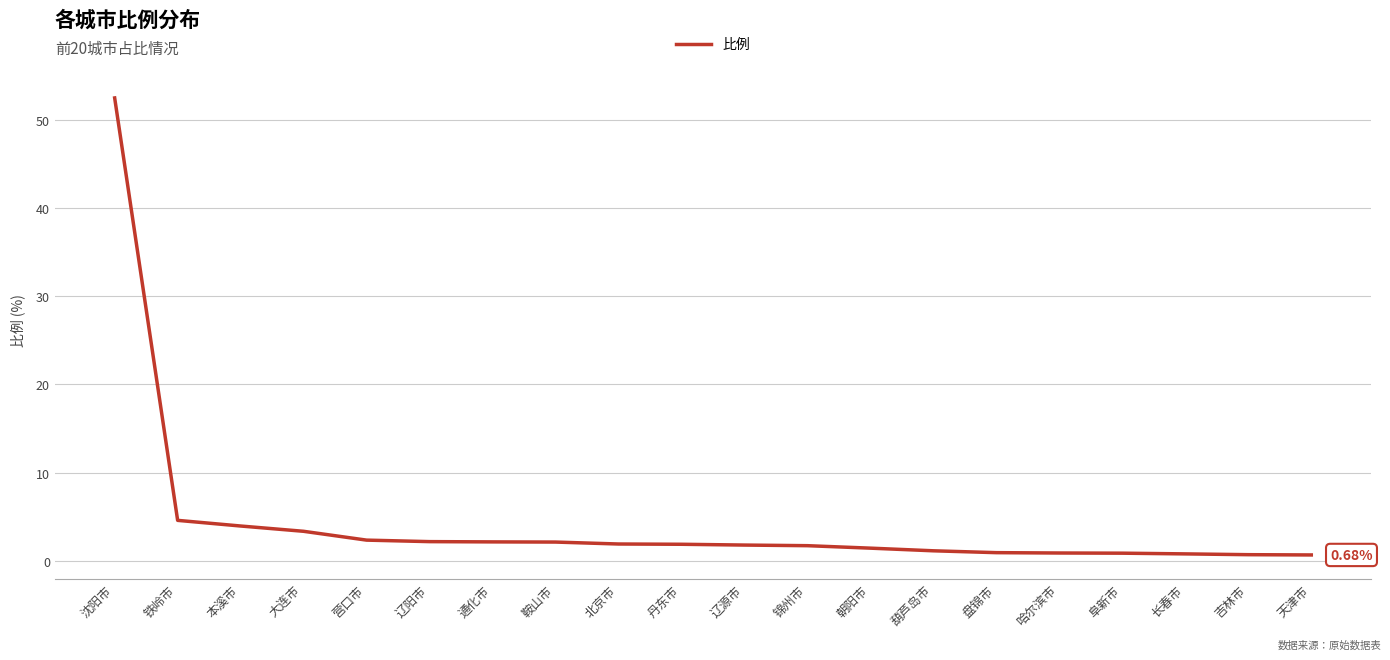

What is the sum of the values at 鞍山市 and 盘锦市?

3.1